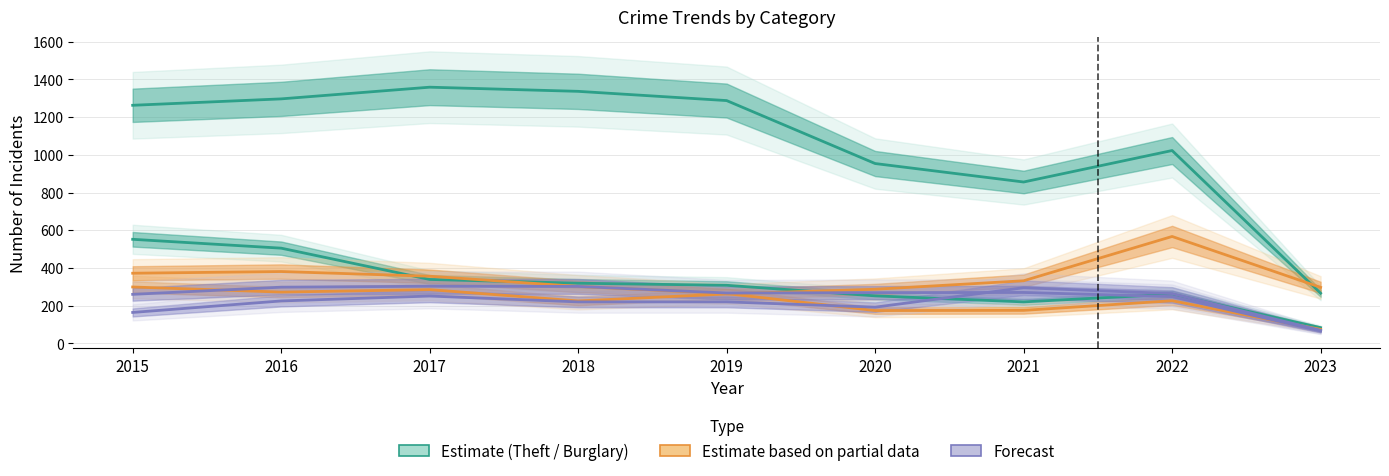

What is the difference between the highest and lowest values at 2019?

1068